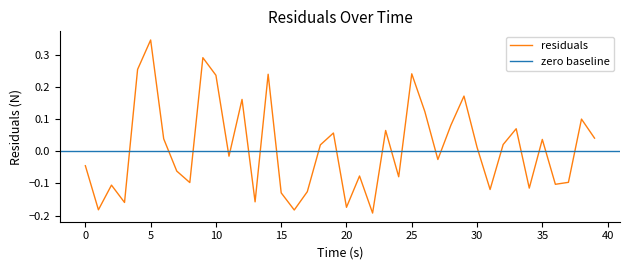

How many interior local peaks (higher than both neighbors) does the data have?

13